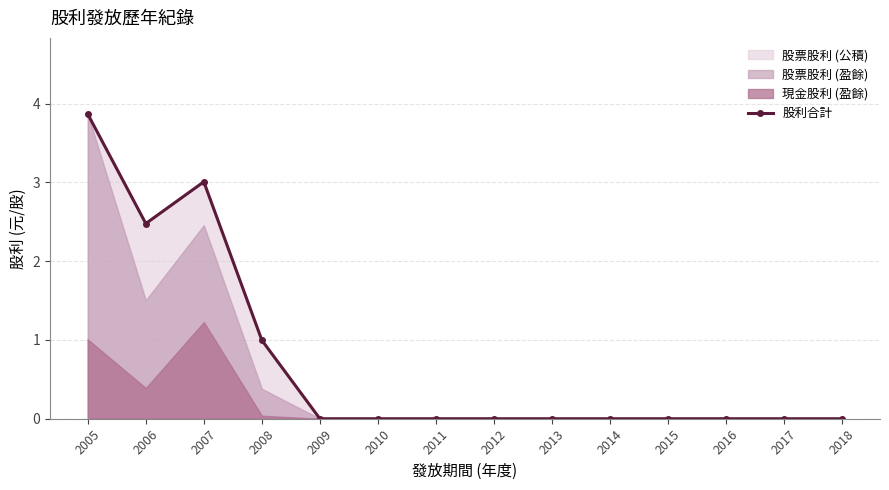

Which has a higher value, 2008 or 2011?

2008